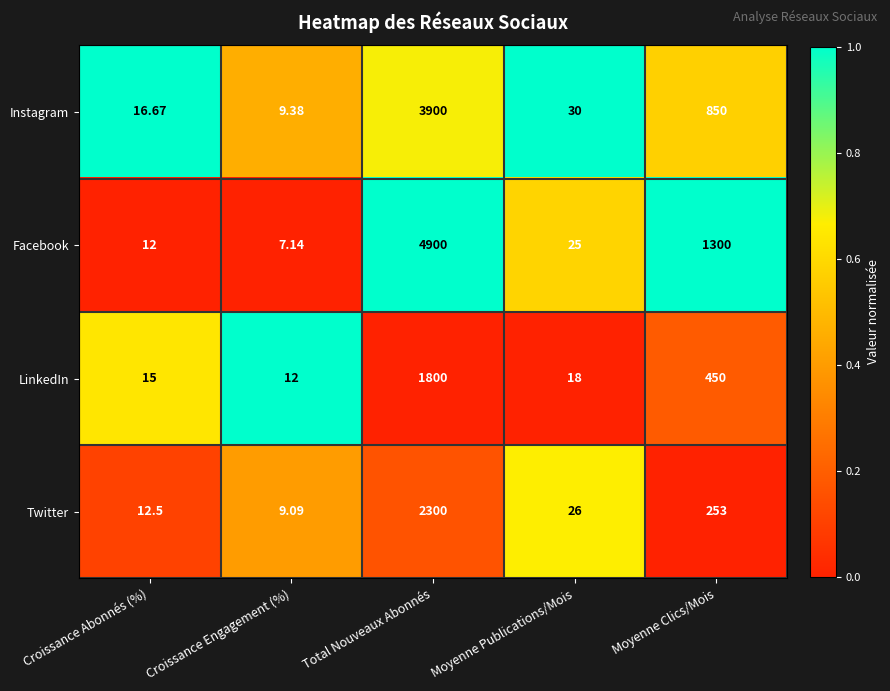

Between Croissance Abonnés (%) and Moyenne Publications/Mois, which series saw the biggest shift?

Twitter